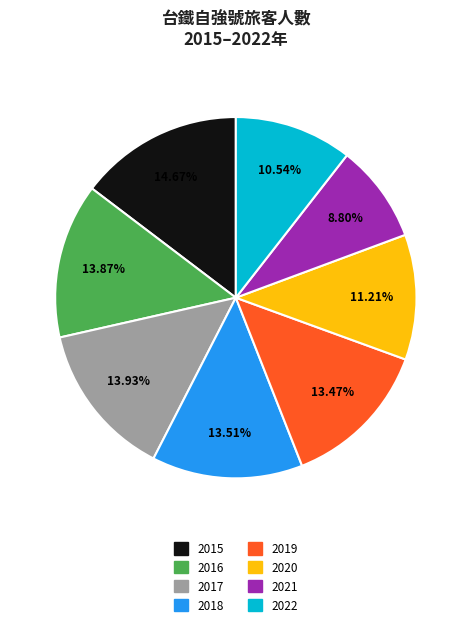

To the nearest percent, what portion does 2019 represent?

13%